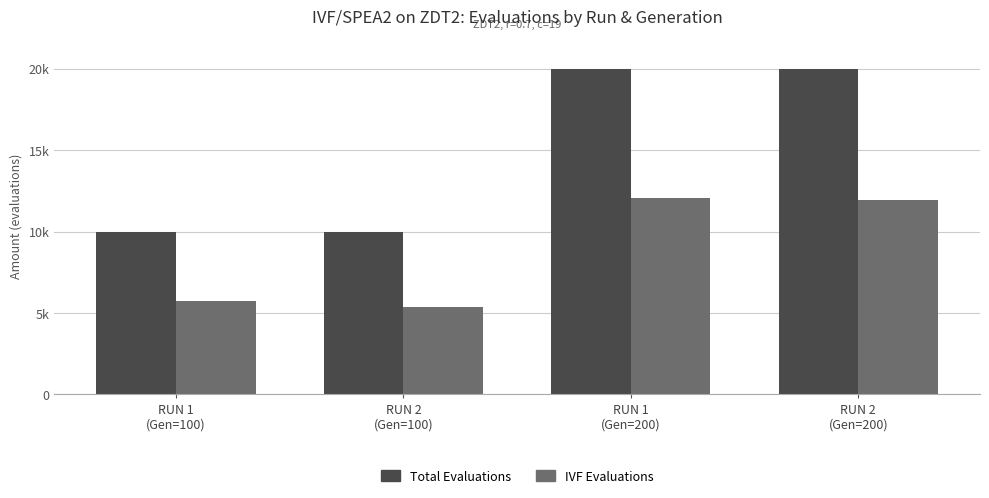

Where is IVF Evaluations nearest to the value 8722?

RUN 1
(Gen=100)